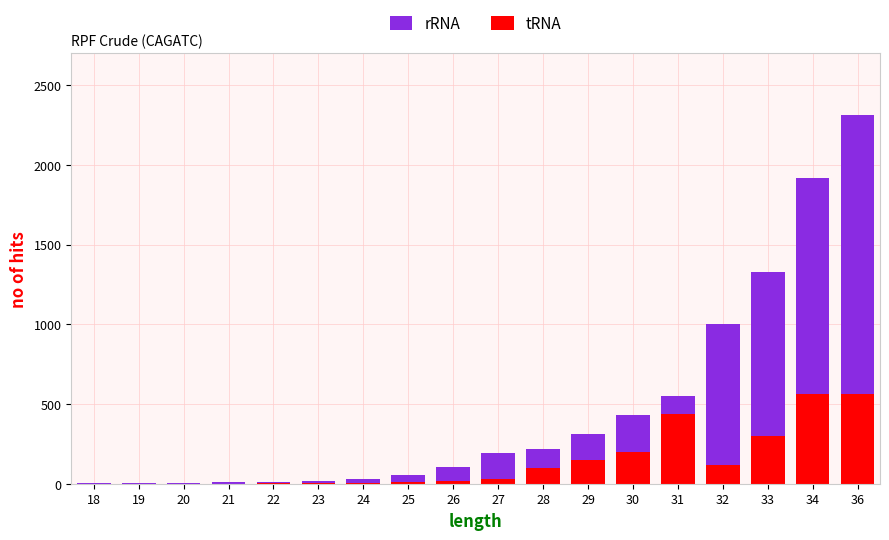

Count the number of data series in this chart.

2